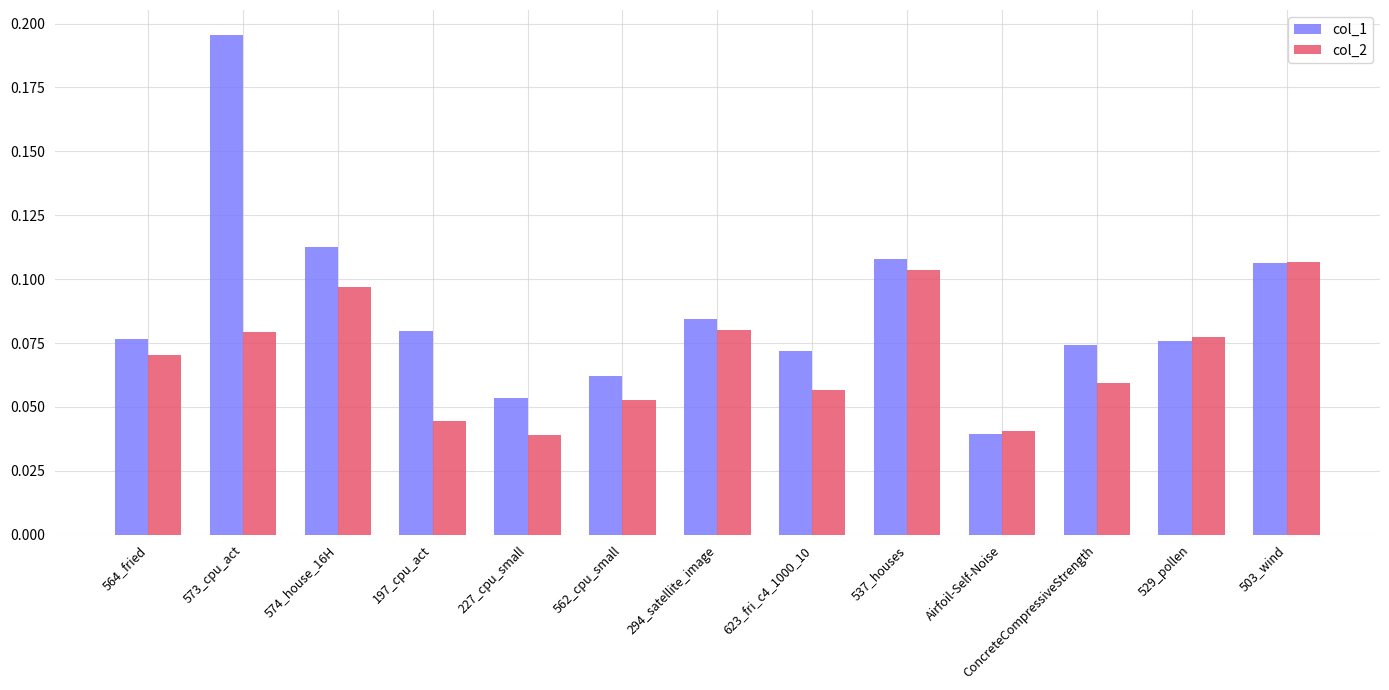

Which series has the widest spread of values?

col_1